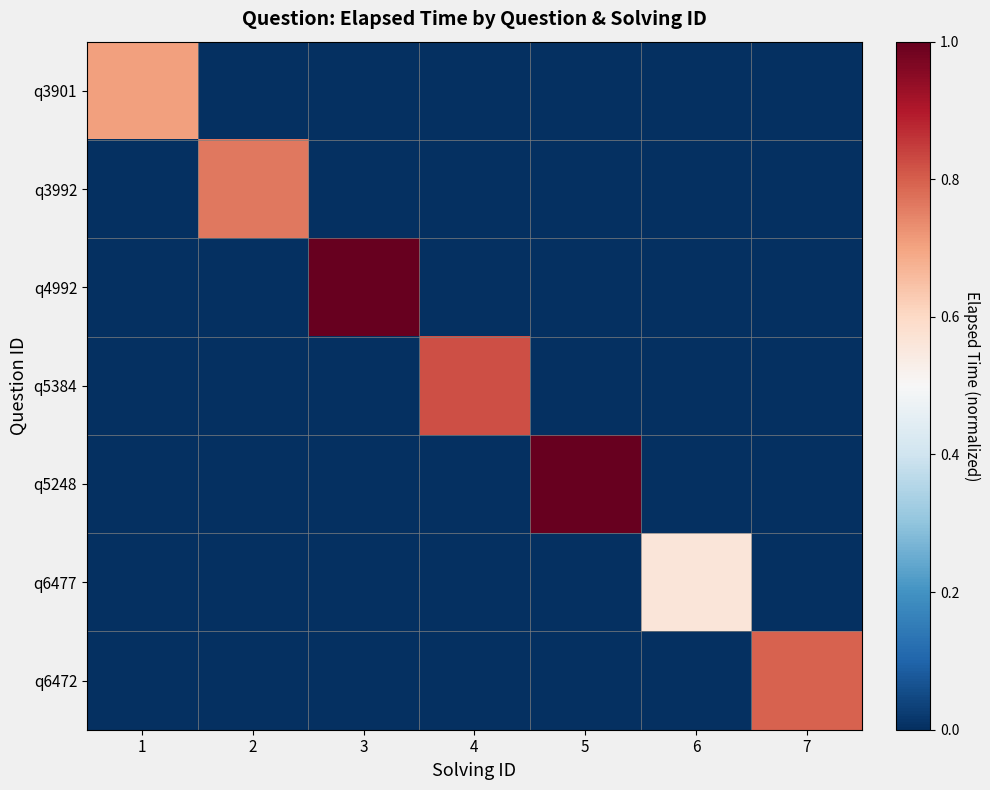

Reading left to right, extract all data points from this chart.

q3901: 1=0.7	2=0.0	3=0.0	4=0.0	5=0.0	6=0.0	7=0.0
q3992: 1=0.0	2=0.8	3=0.0	4=0.0	5=0.0	6=0.0	7=0.0
q4992: 1=0.0	2=0.0	3=1.0	4=0.0	5=0.0	6=0.0	7=0.0
q5384: 1=0.0	2=0.0	3=0.0	4=0.8	5=0.0	6=0.0	7=0.0
q5248: 1=0.0	2=0.0	3=0.0	4=0.0	5=1.0	6=0.0	7=0.0
q6477: 1=0.0	2=0.0	3=0.0	4=0.0	5=0.0	6=0.6	7=0.0
q6472: 1=0.0	2=0.0	3=0.0	4=0.0	5=0.0	6=0.0	7=0.8